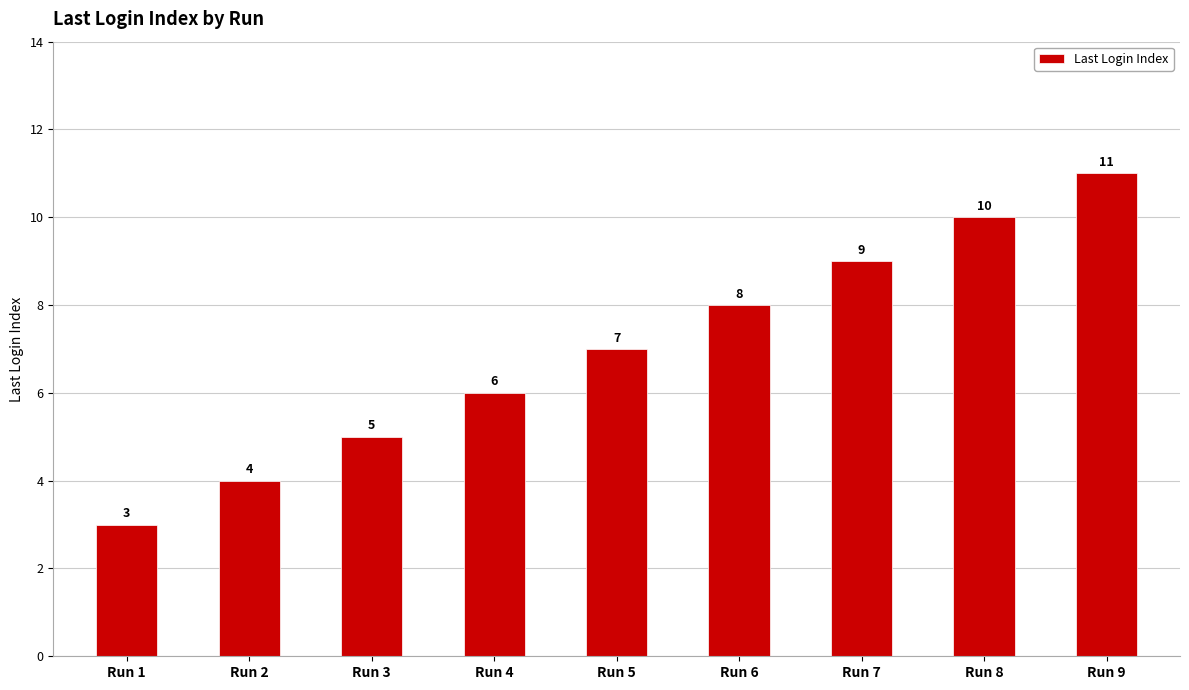

What is the approximate value at Run 2?

4